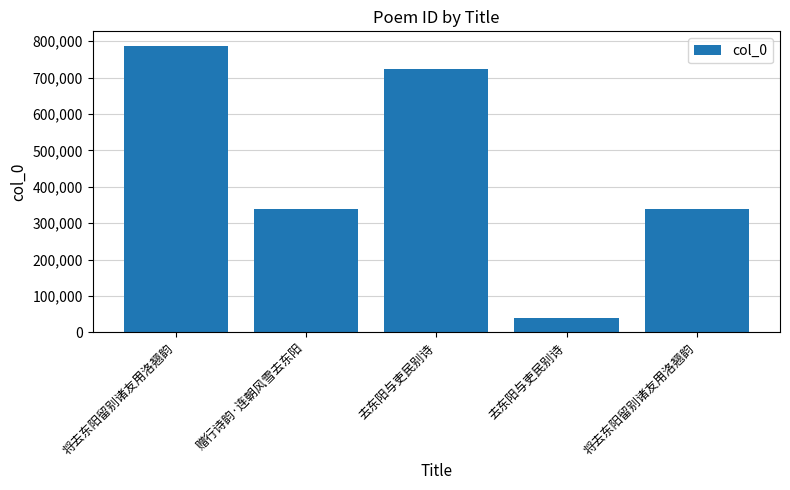

Are the bars grouped side by side (vs. stacked)?

No